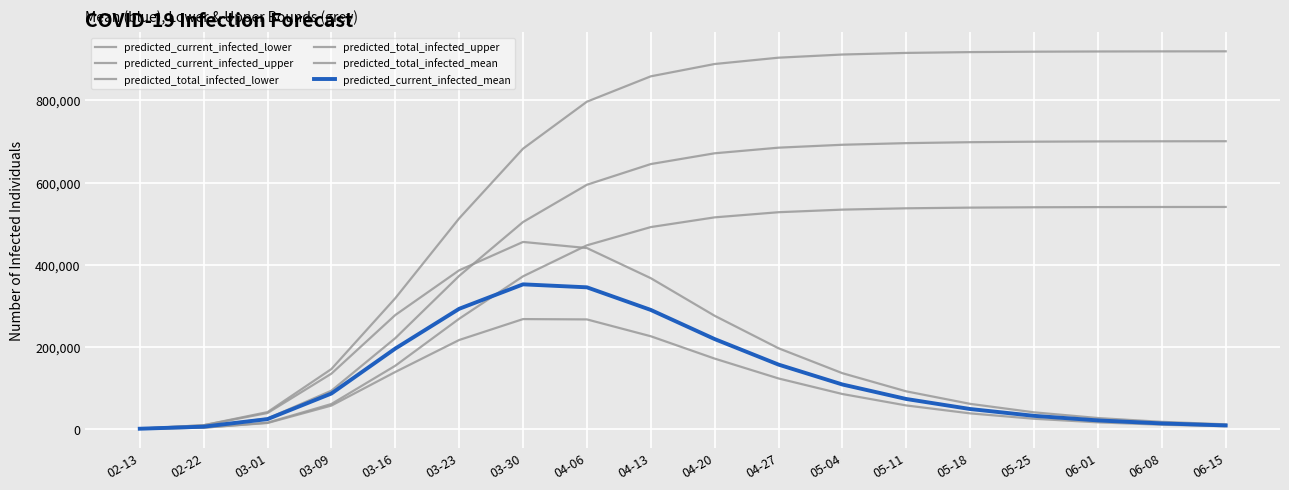

Rank the series at 05-04 from highest to lowest value.

predicted_total_infected_upper, predicted_total_infected_mean, predicted_total_infected_lower, predicted_current_infected_upper, predicted_current_infected_mean, predicted_current_infected_lower